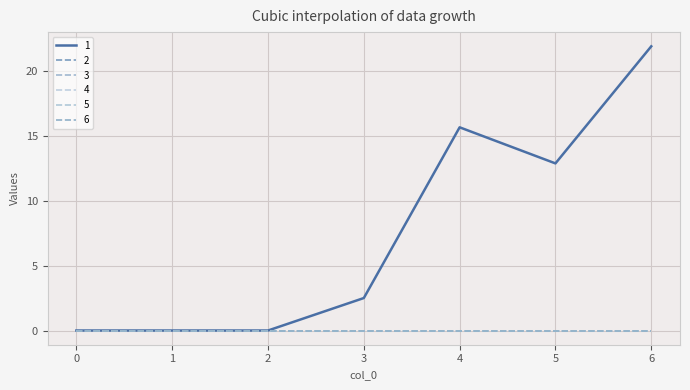

List the labels in order of 4 value, largest first.

0, 1, 2, 3, 4, 5, 6